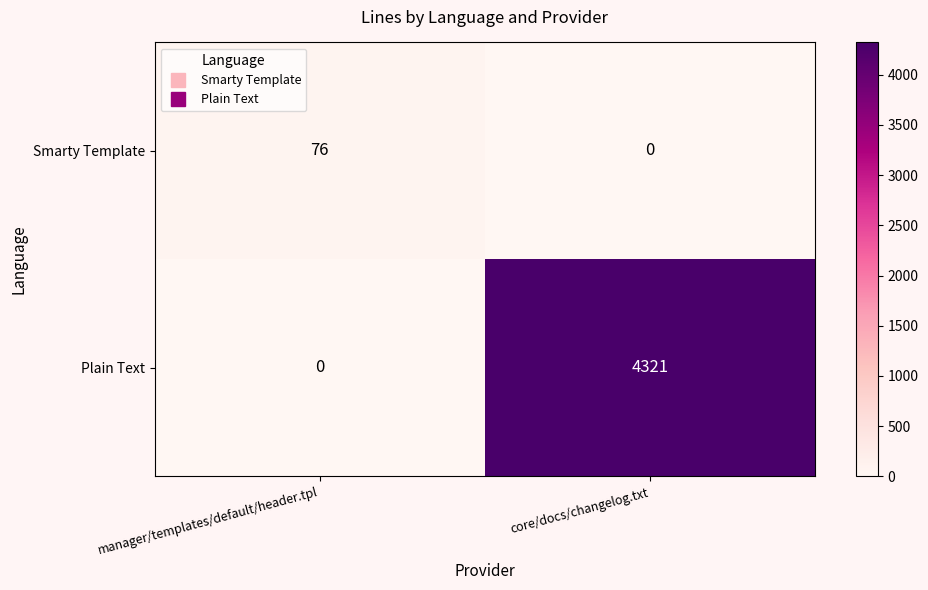

Reading right to left, transcribe all the data shown in this chart.

Smarty Template: core/docs/changelog.txt=0	manager/templates/default/header.tpl=76
Plain Text: core/docs/changelog.txt=4321	manager/templates/default/header.tpl=0